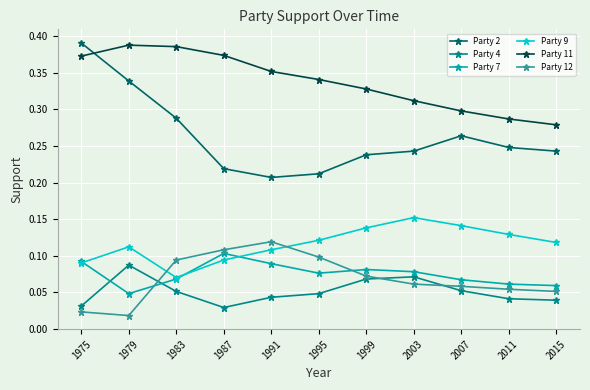

How many Party 11 values are between 0 and 1?

11